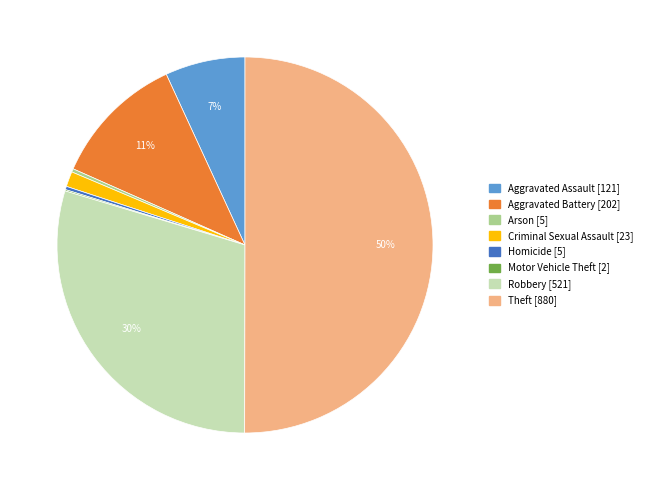

Which slice is the largest?

Theft